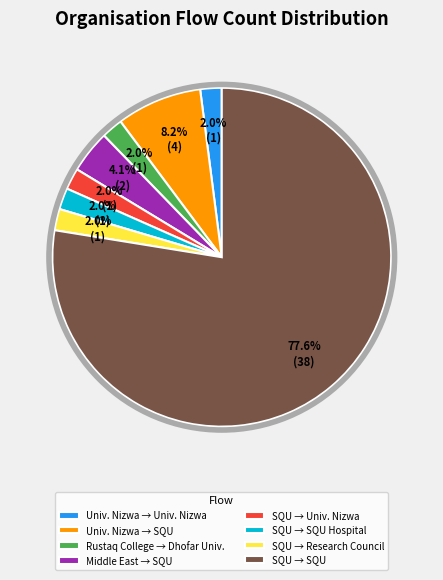

Which category accounts for the majority?

SQU → SQU